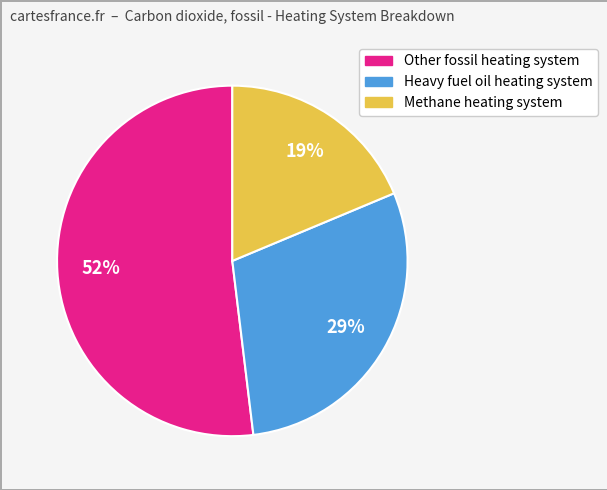

To the nearest percent, what is the difference between the largest and smallest slice percentages?

33%